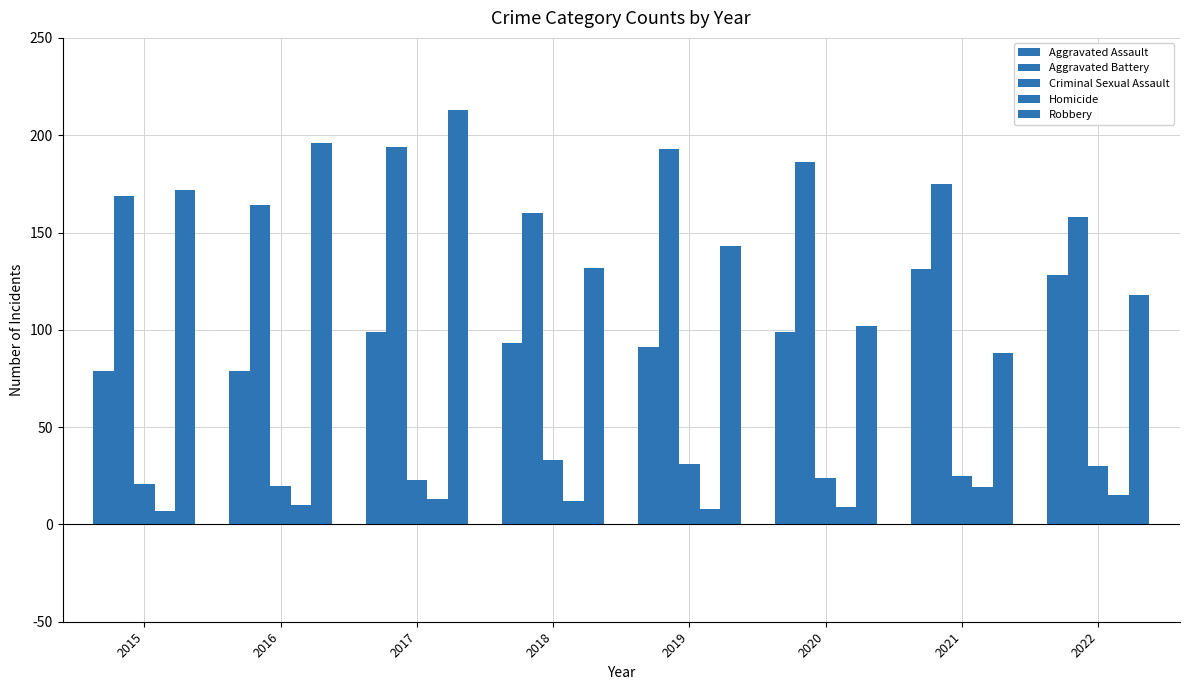

How many groups of bars are there?

8